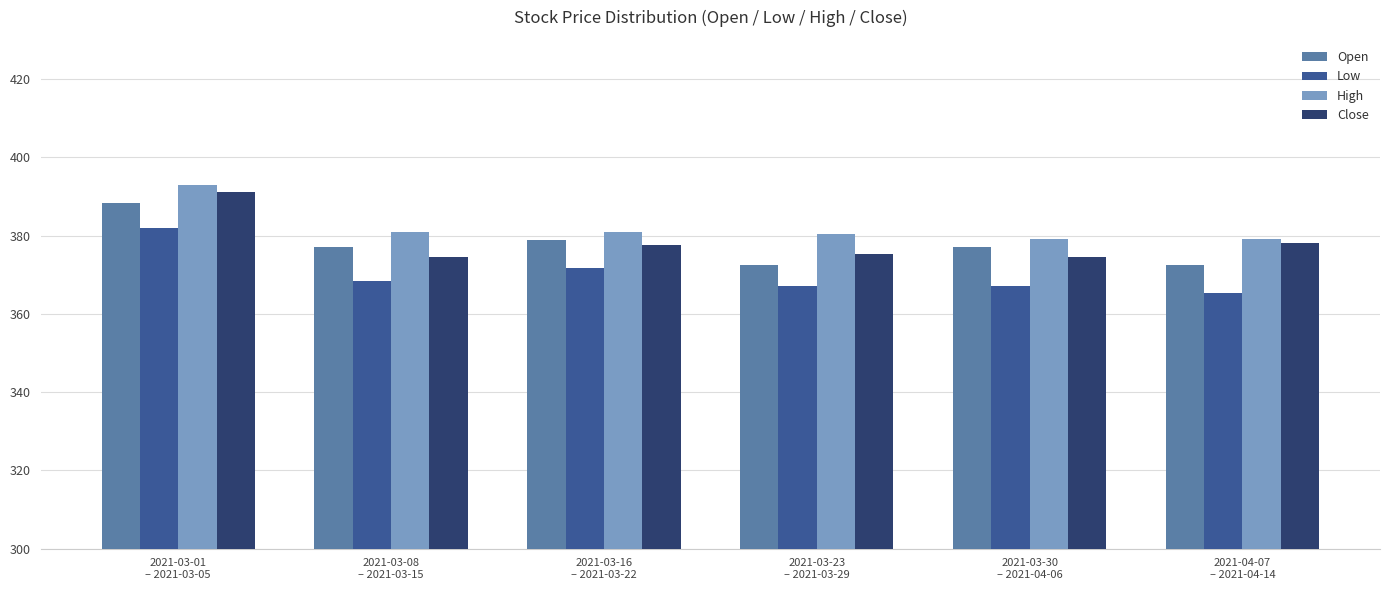

What is the difference between the High values at 2021-03-23
– 2021-03-29 and 2021-03-01
– 2021-03-05?

12.4